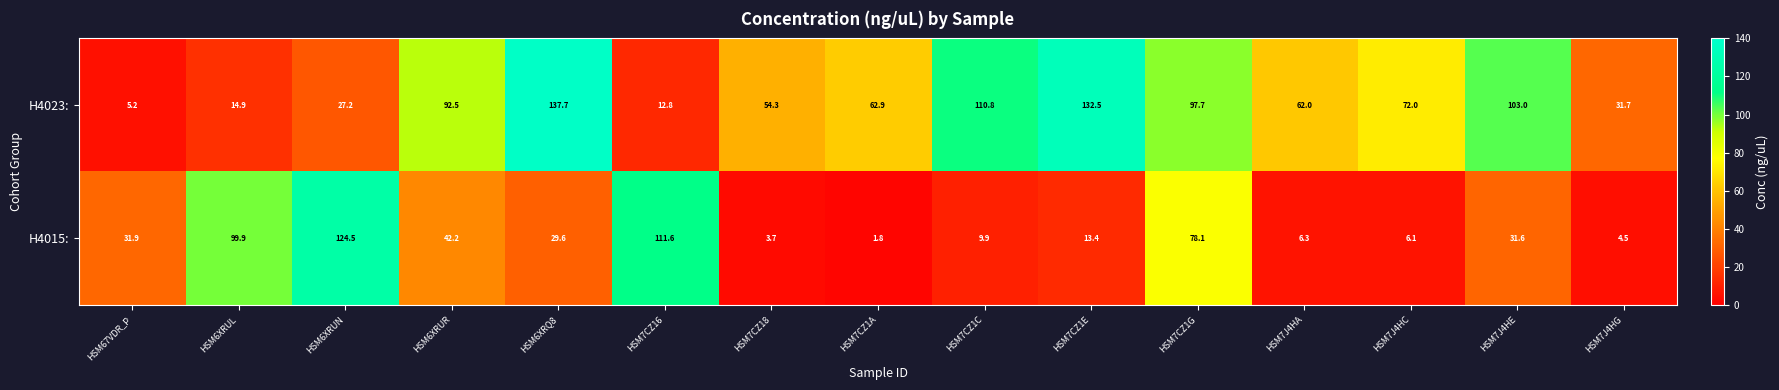

The value of H4023: at HSM7CZ1E is 82.6. True or false?

False